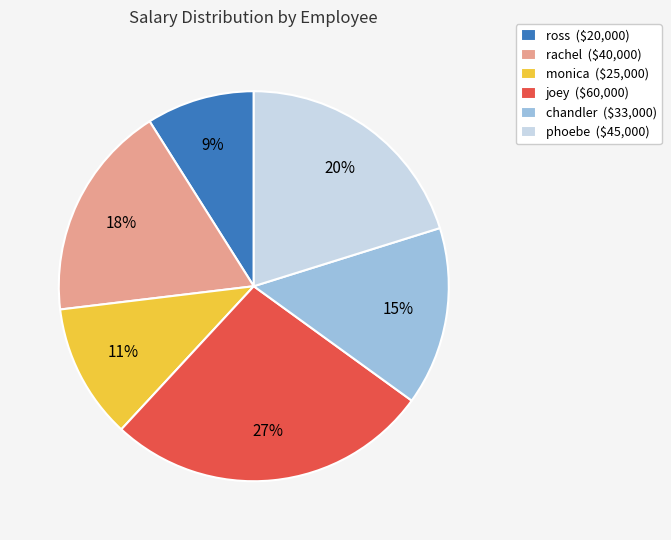

To the nearest percent, what portion does chandler represent?

15%